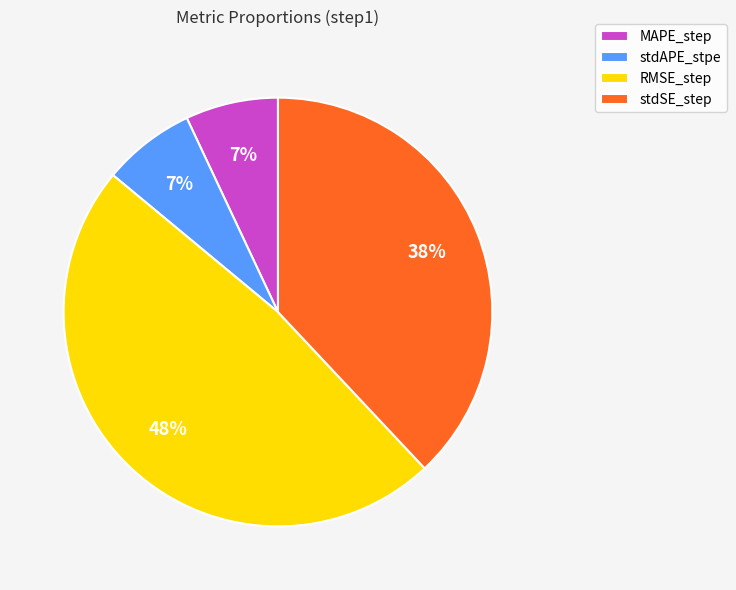

To the nearest percent, what portion does stdSE_step represent?

38%